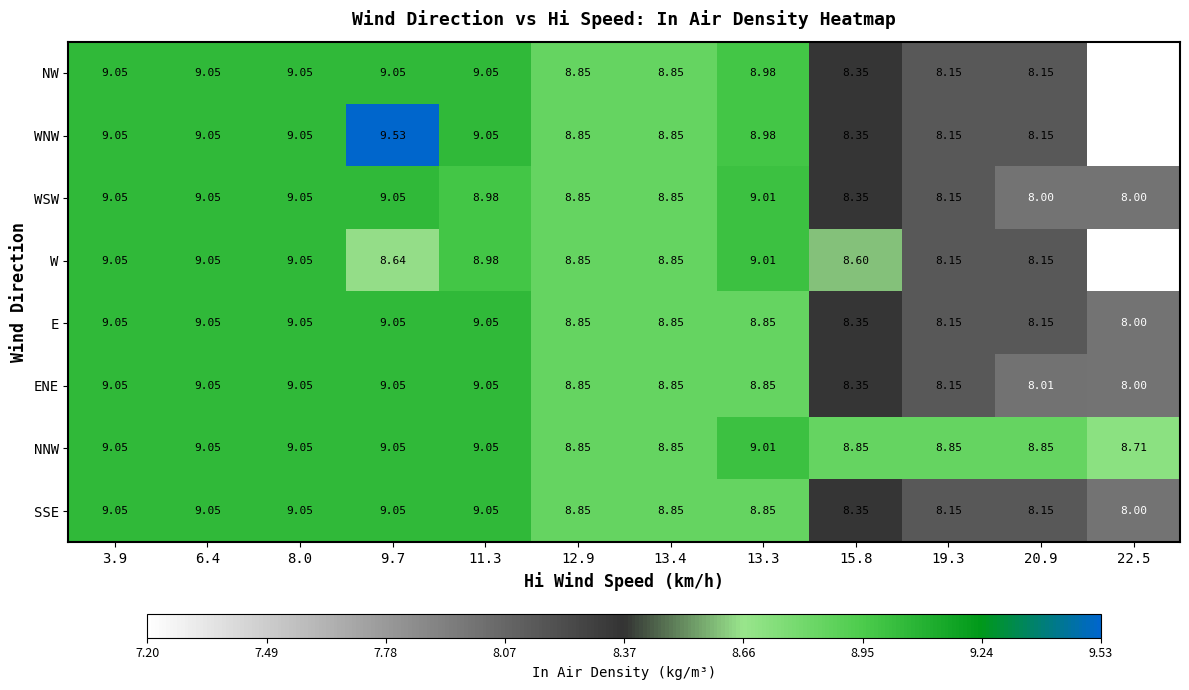

Which series has the largest total across all categories?

NNW